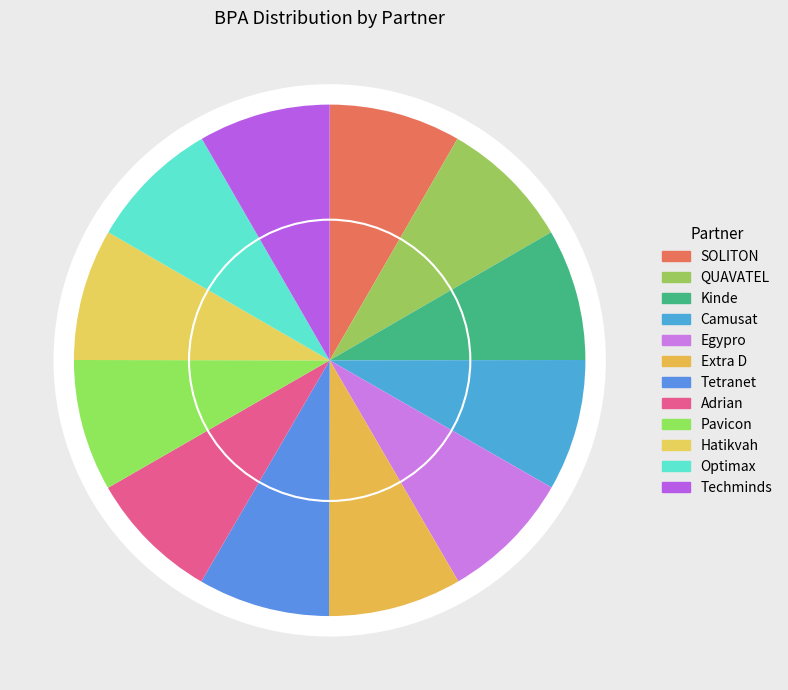

Which category has the smallest portion of the pie?

Camusat